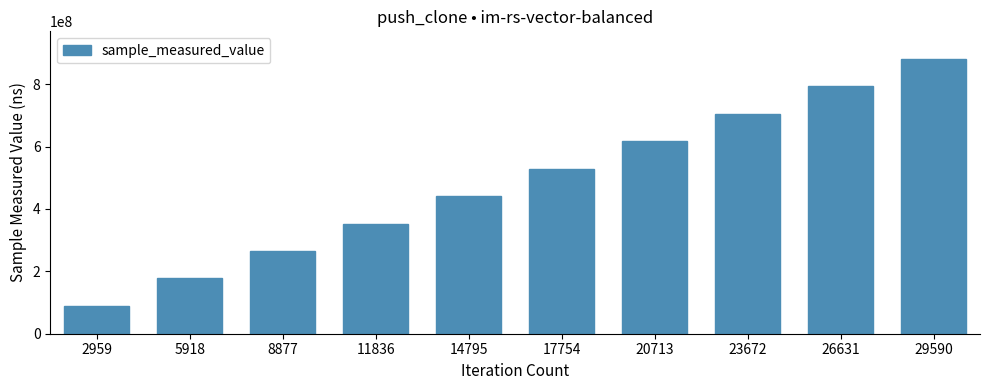

Rank the categories by value from highest to lowest.

29590, 26631, 23672, 20713, 17754, 14795, 11836, 8877, 5918, 2959